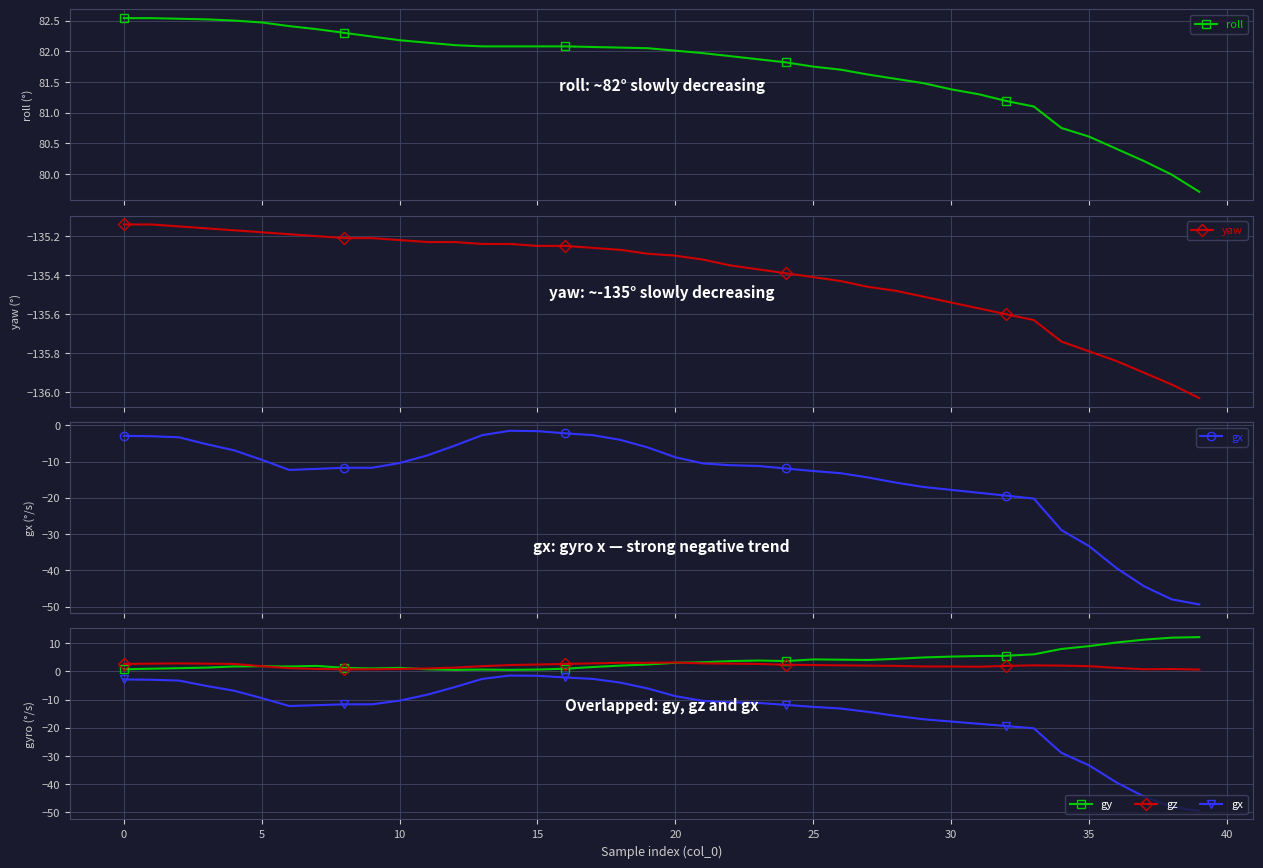

What is the difference between the maximum and minimum values in the gz series?

2.5